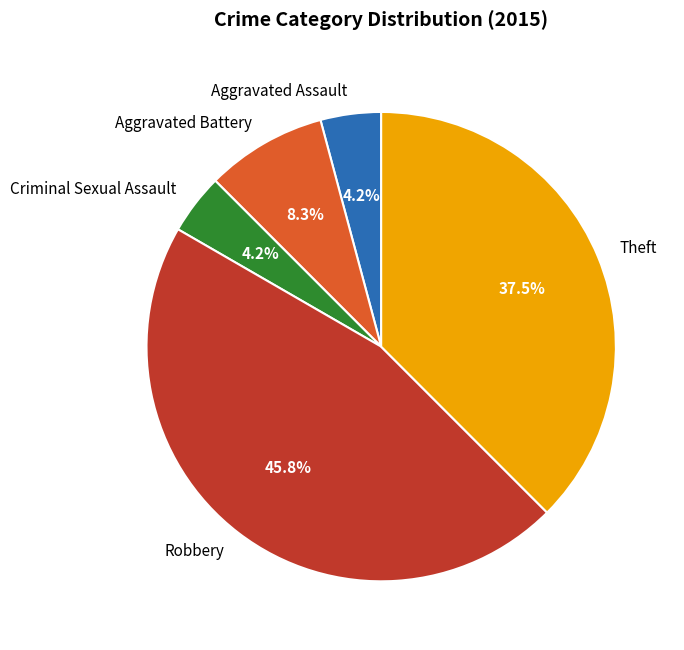

Approximately how many times larger is the value at Aggravated Battery compared to Aggravated Assault?

2.0